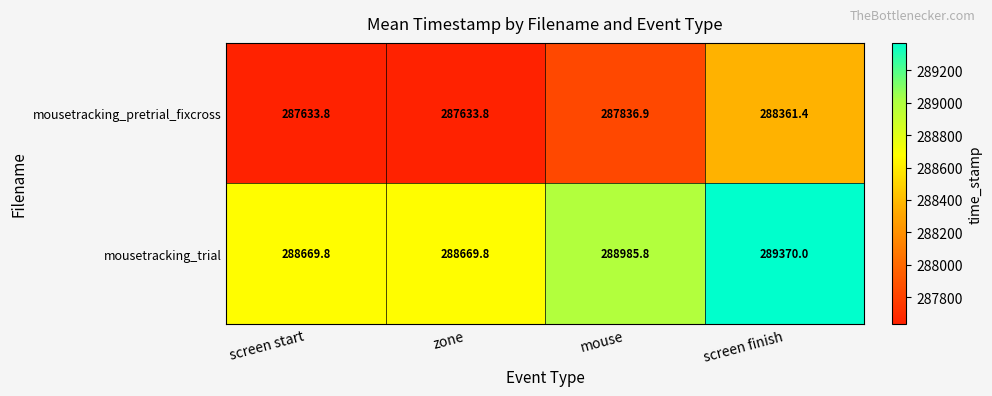

Count the number of data series in this chart.

2